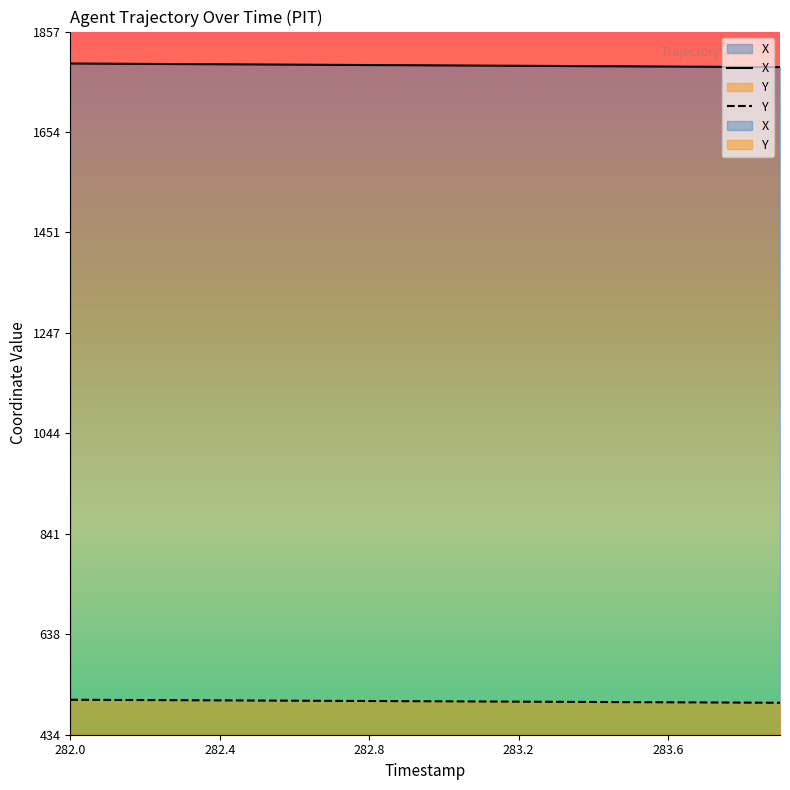

Which series has the largest range (max minus min)?

X